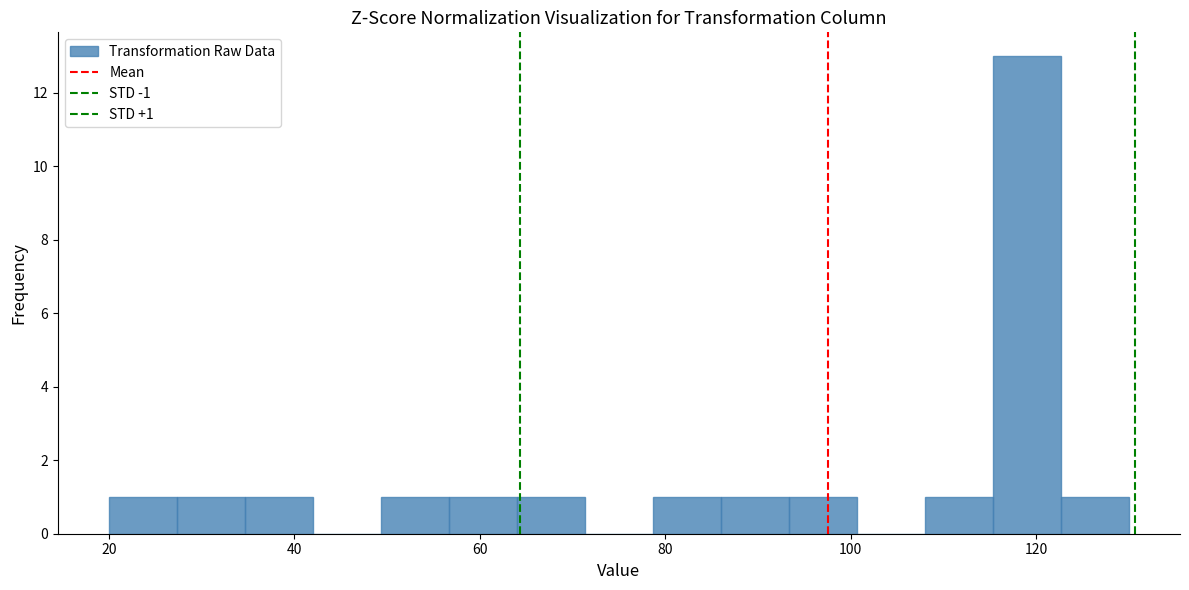

Around what value on the x-axis is the tallest bar? Give the approximate position of its centre, as read against the axis.

120